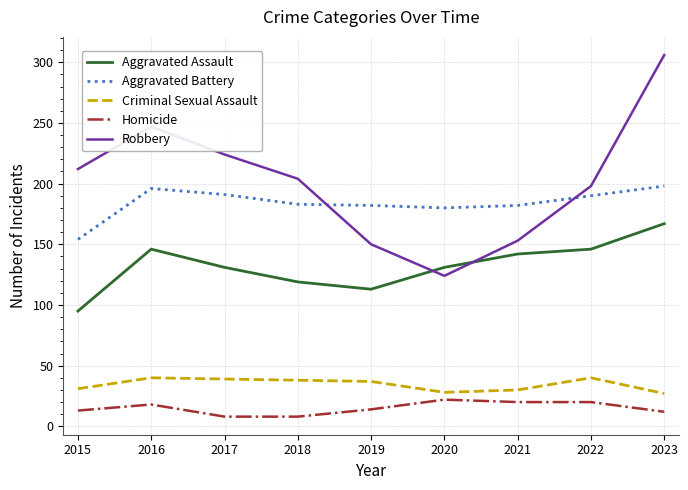

What is the sum of the Homicide values at 2022 and 2023?

32